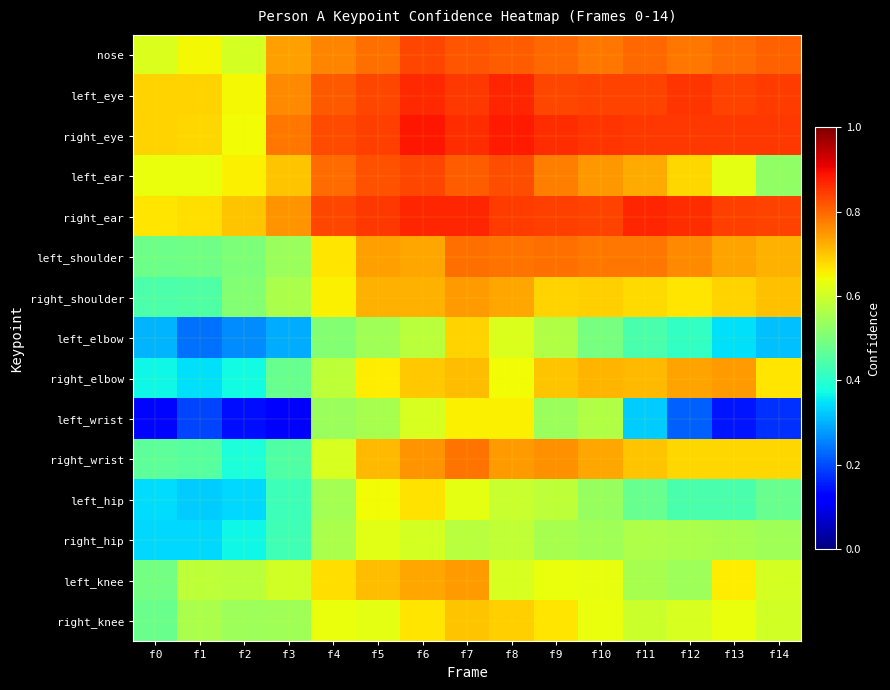

At which category is the sum across all series the highest?

f7